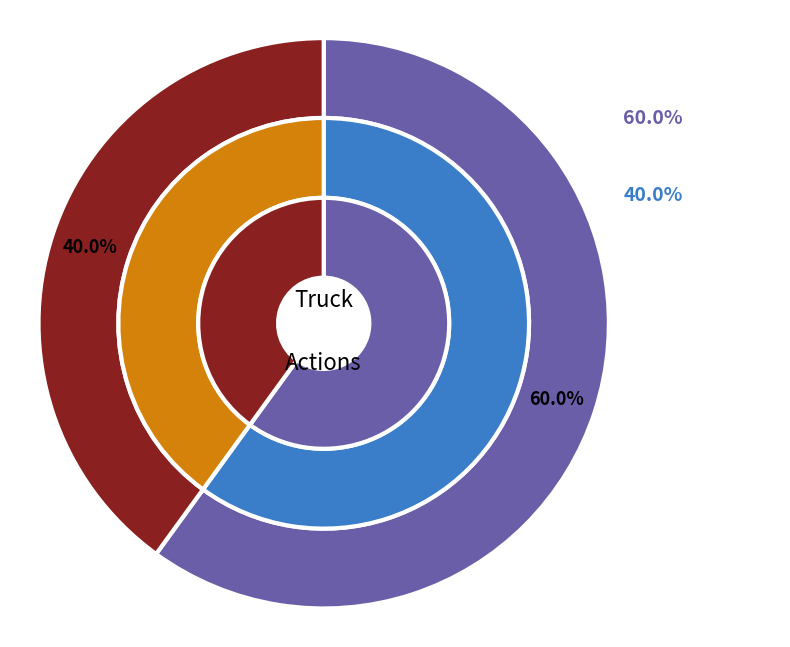

What is the ratio of the value at Truck 1 to the value at Truck 0?

0.7